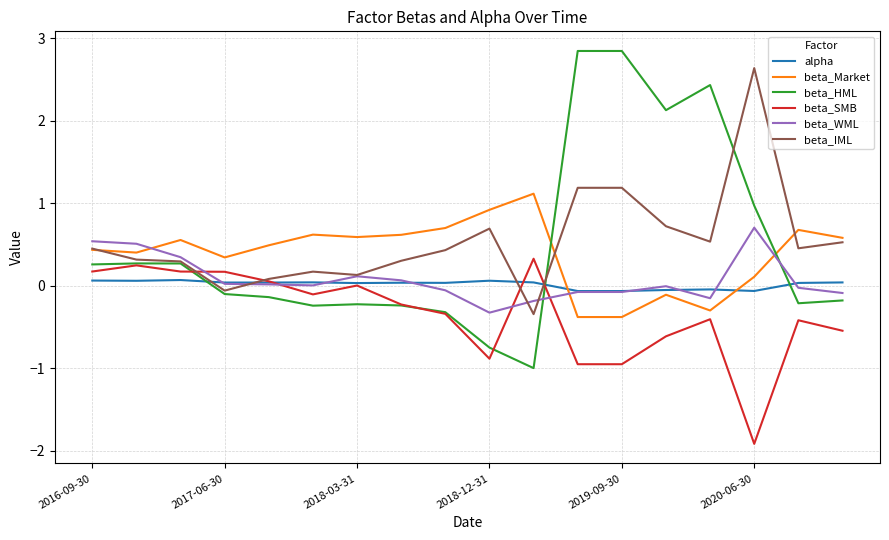

What is the minimum value for beta_HML?

-1.0